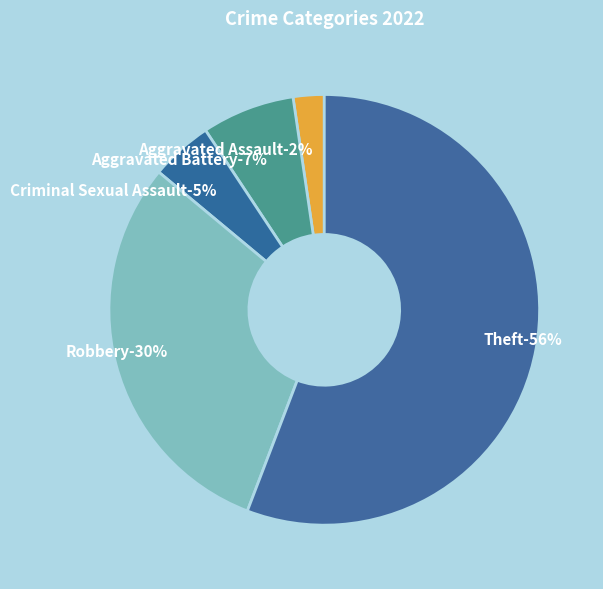

Is it true that Criminal Sexual Assault is 11% of the pie?

False